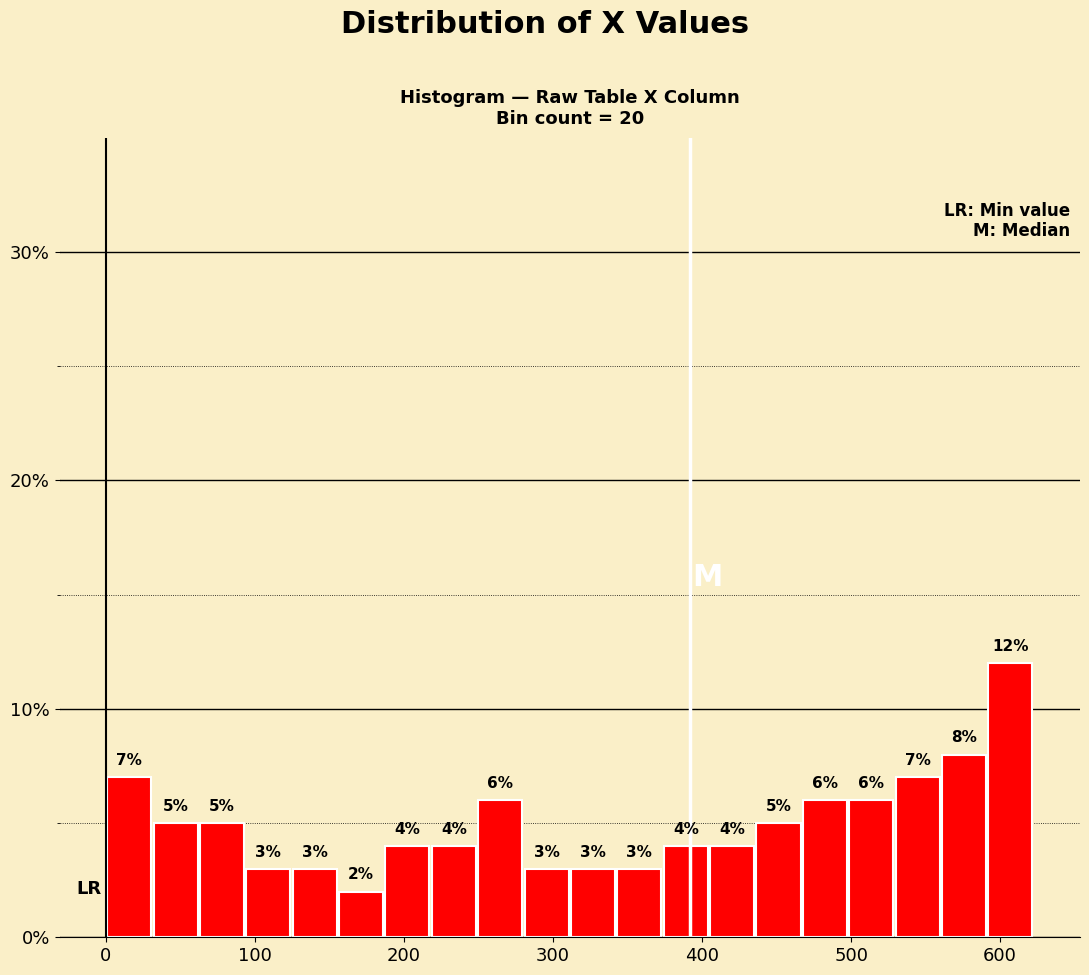

Read against the x-axis, roughly where is the centre of the tallest bar?

610